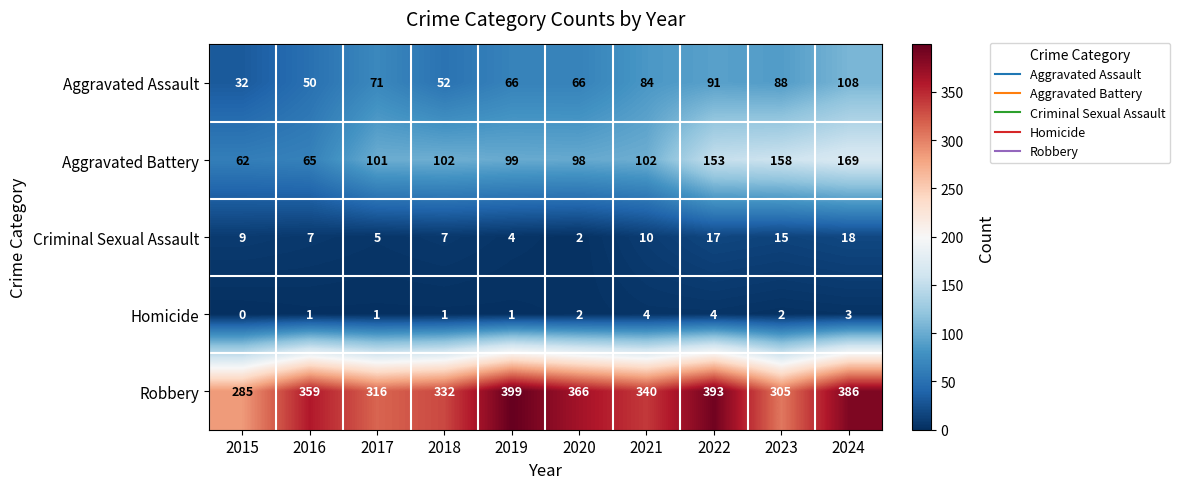

Between 2017 and 2019, which series saw the biggest shift?

Robbery